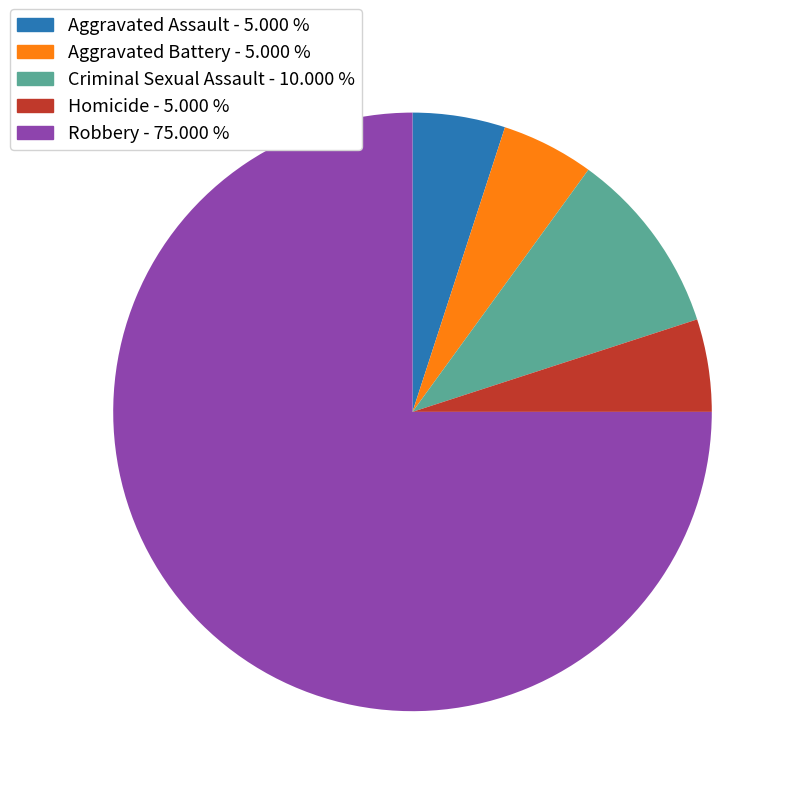

How many segments does this pie chart have?

5